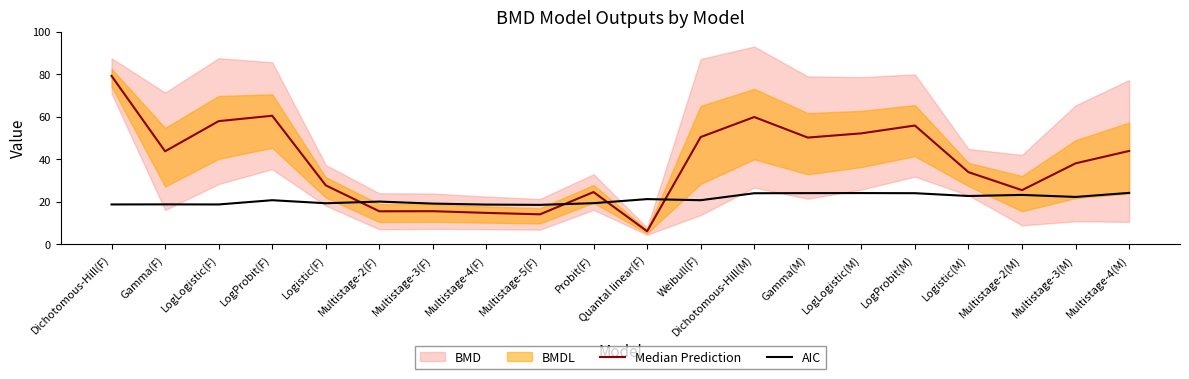

Which series has the largest total across all categories?

Median Prediction